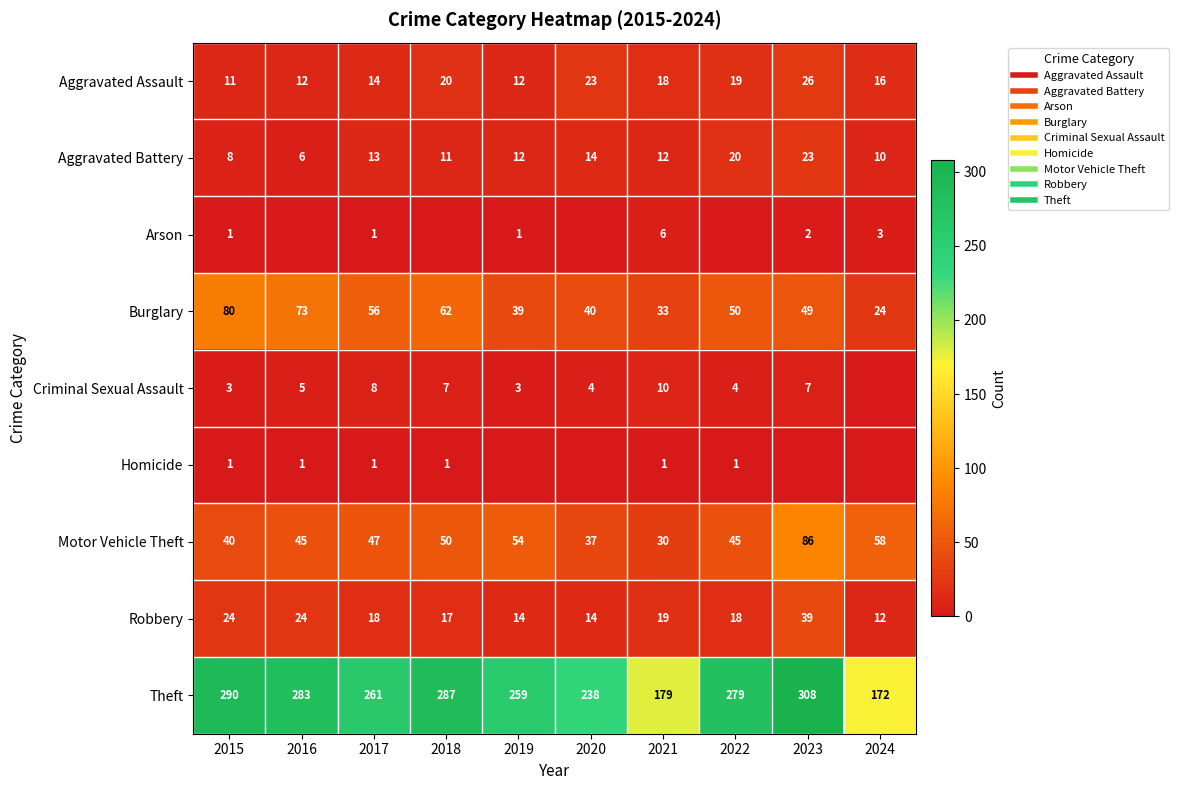

At how many categories does at least one series exceed 159?

10